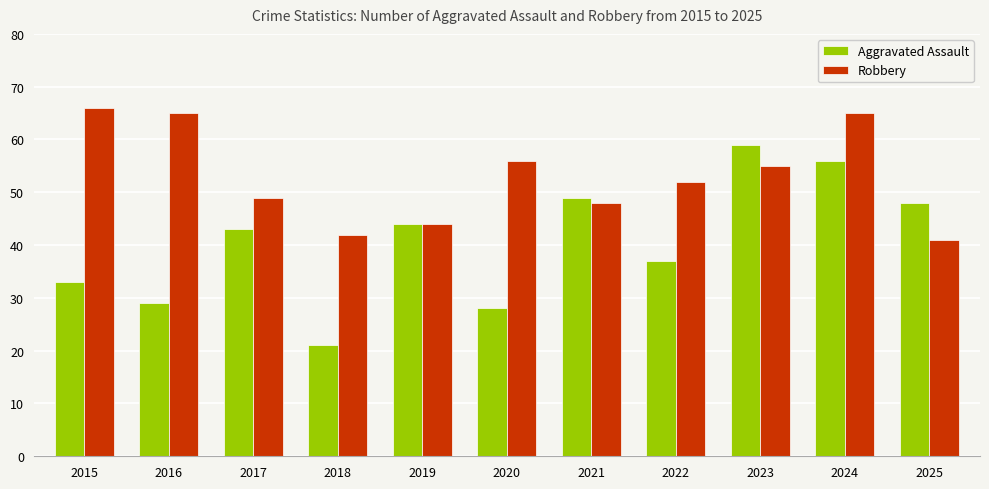

Rank the series by their average value, from lowest to highest.

Aggravated Assault, Robbery